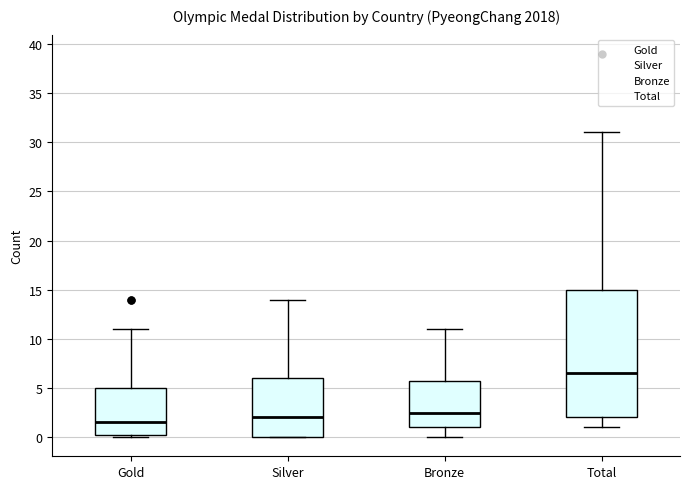

Where does the upper whisker of the box for Bronze end on the y-axis? The values are not printed on the chart, so give them approximately, as read against the axis.

11.0